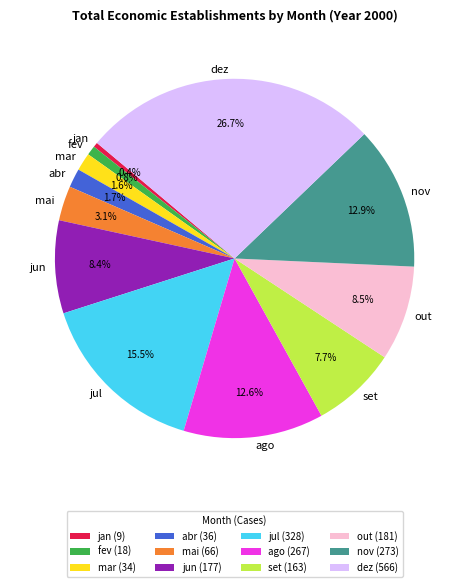

Combined, what portion of the pie is dez and nov?

39.6%